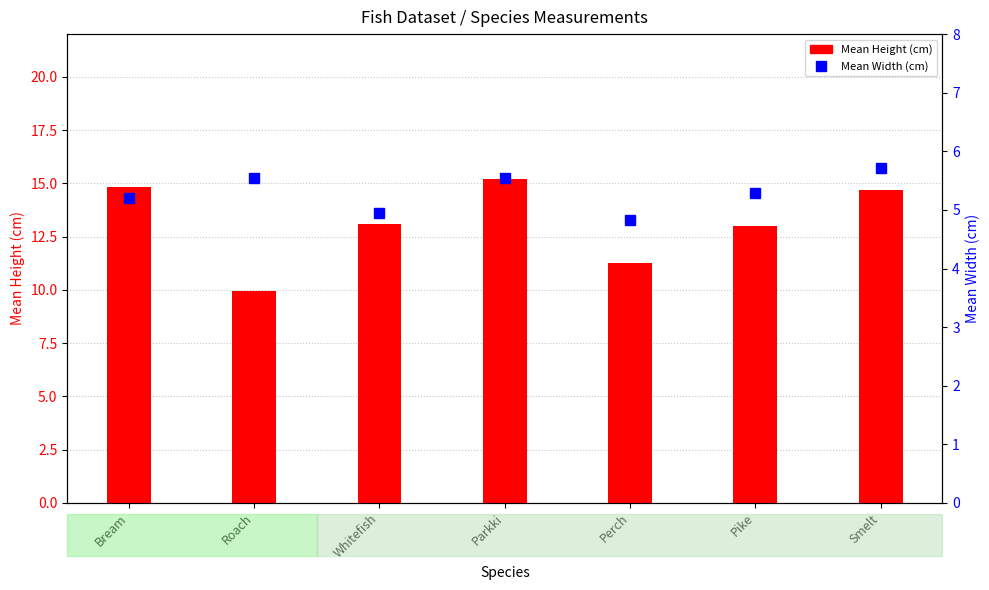

Rank the categories by Mean Height (cm) value from highest to lowest.

Parkki, Bream, Smelt, Whitefish, Pike, Perch, Roach